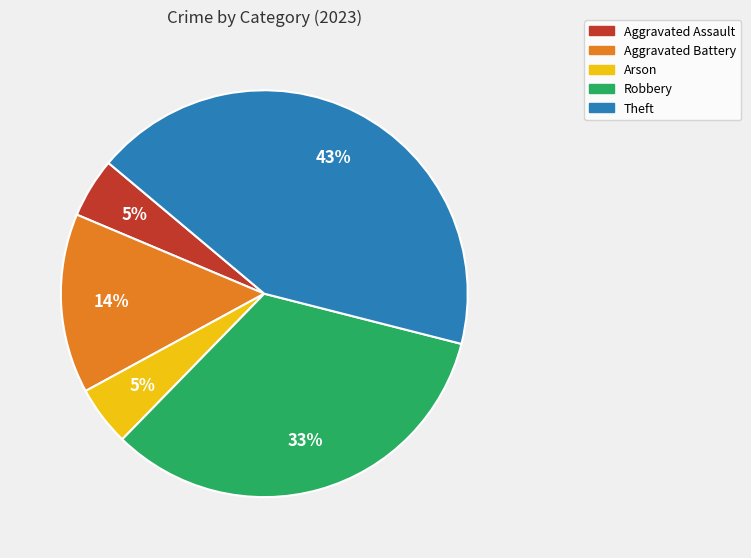

Combined, do Theft and Aggravated Assault account for over 50%?

No